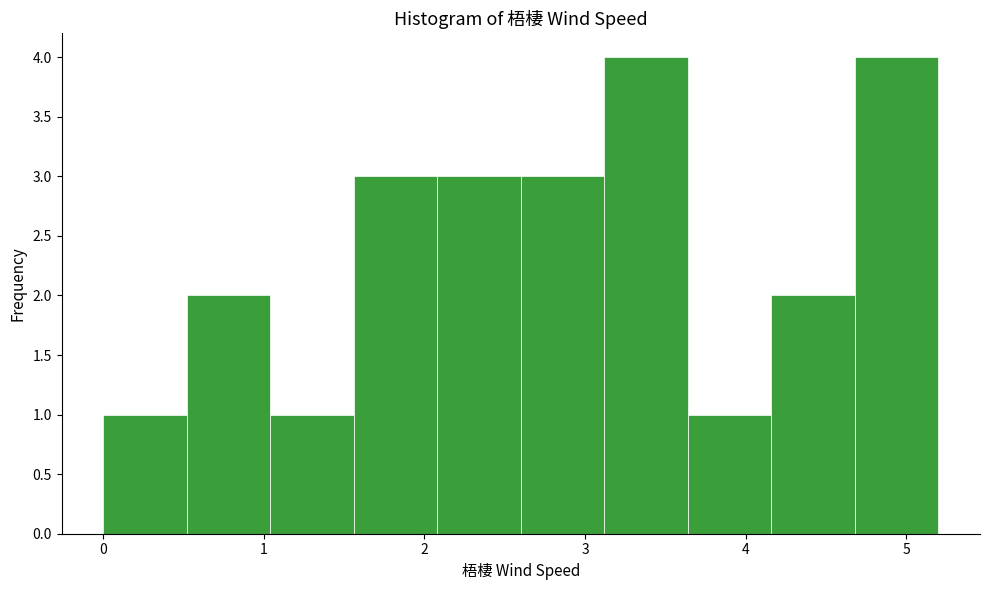

Reading left to right, list every bar in this chart as the range it spans on the x-axis followed by its height. Neither the bar edges nor the heights are printed on the chart, so give them approximately, as read against the axes.

0.00 to 0.52: 1
0.52 to 1.04: 2
1.04 to 1.56: 1
1.56 to 2.08: 3
2.08 to 2.60: 3
2.60 to 3.12: 3
3.12 to 3.64: 4
3.64 to 4.16: 1
4.16 to 4.68: 2
4.68 to 5.20: 4